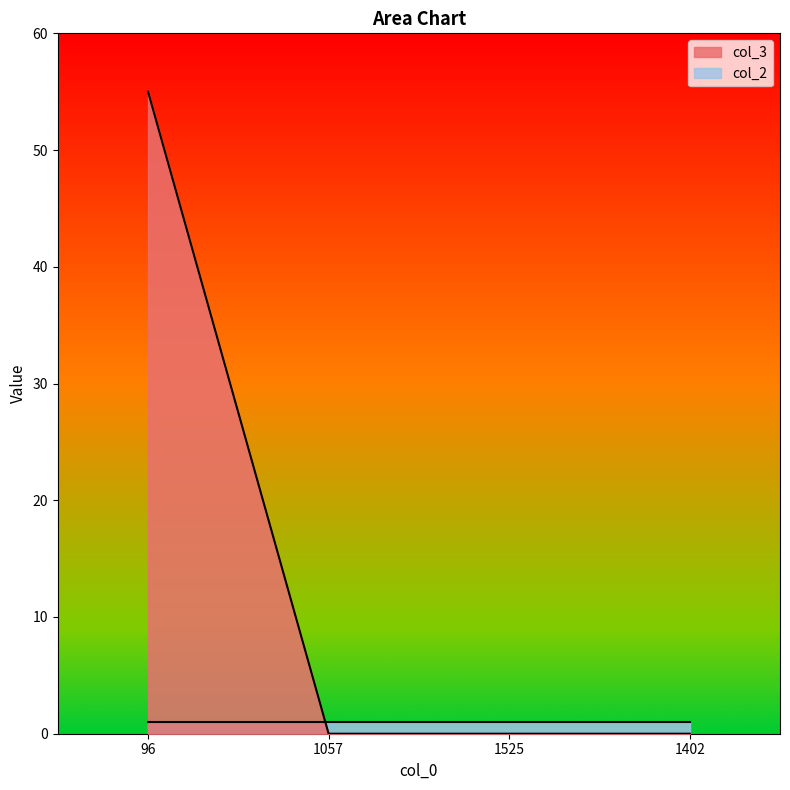

What is the label of the 1st point from the right?

1402